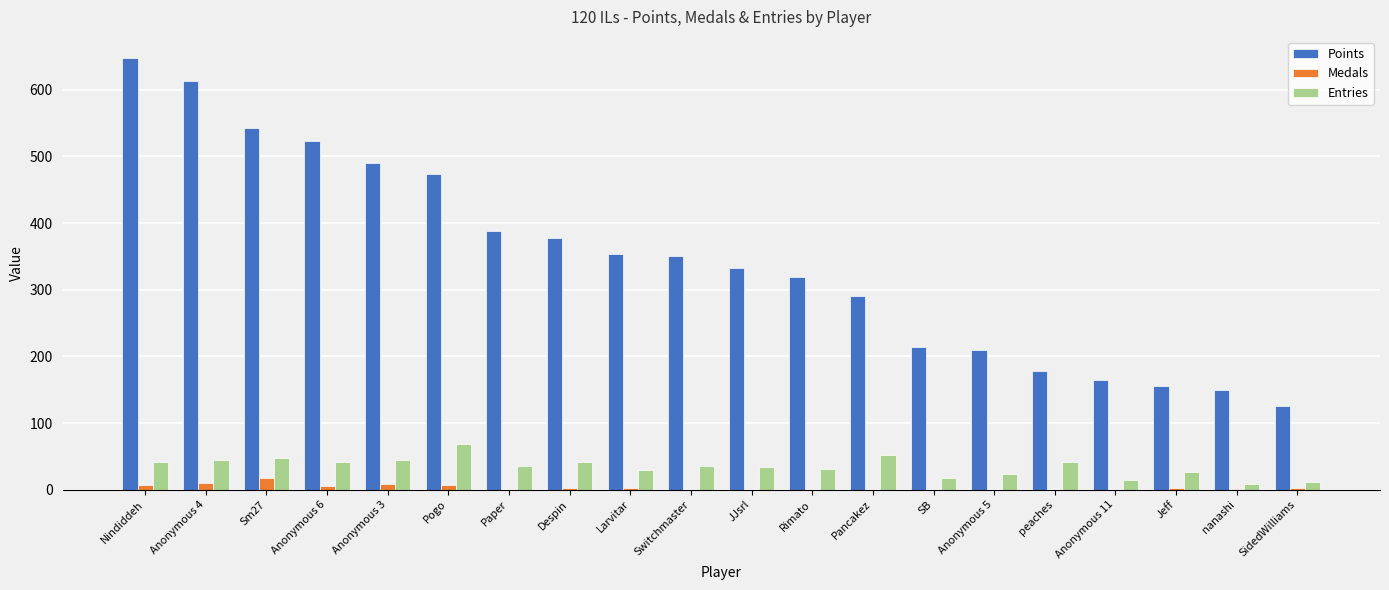

What is the average value of the Points series?

345